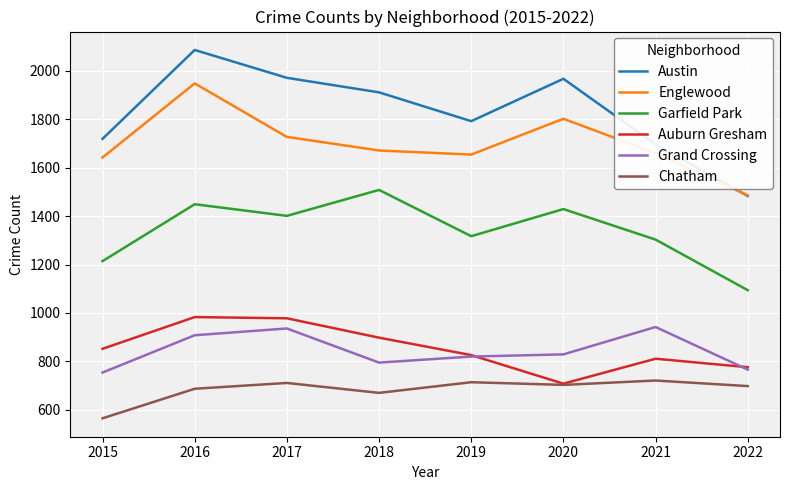

Is the value of Chatham at 2021 greater than the value of Garfield Park at 2015?

No